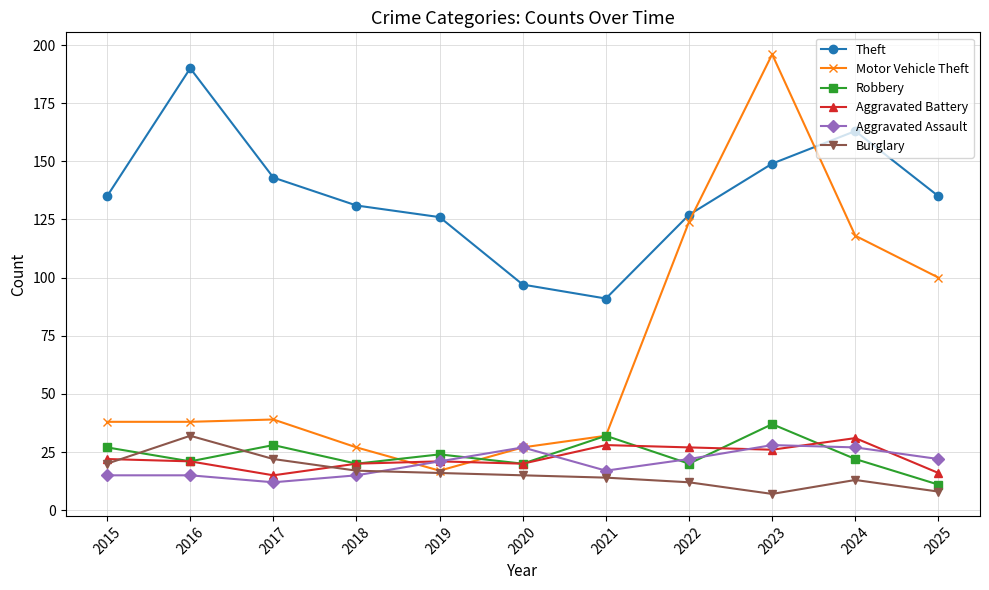

Does the chart display data point markers on the line(s)?

Yes